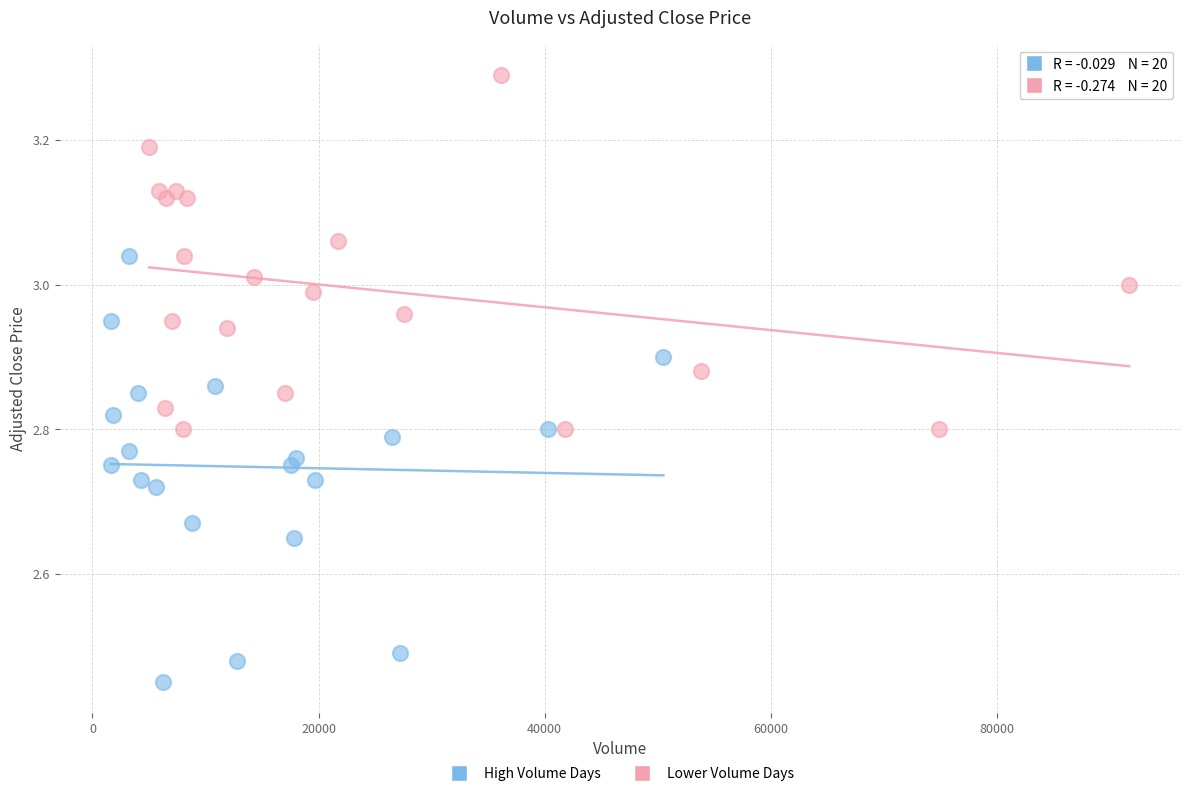

Which series reaches the maximum Y coordinate?

Lower Volume Days